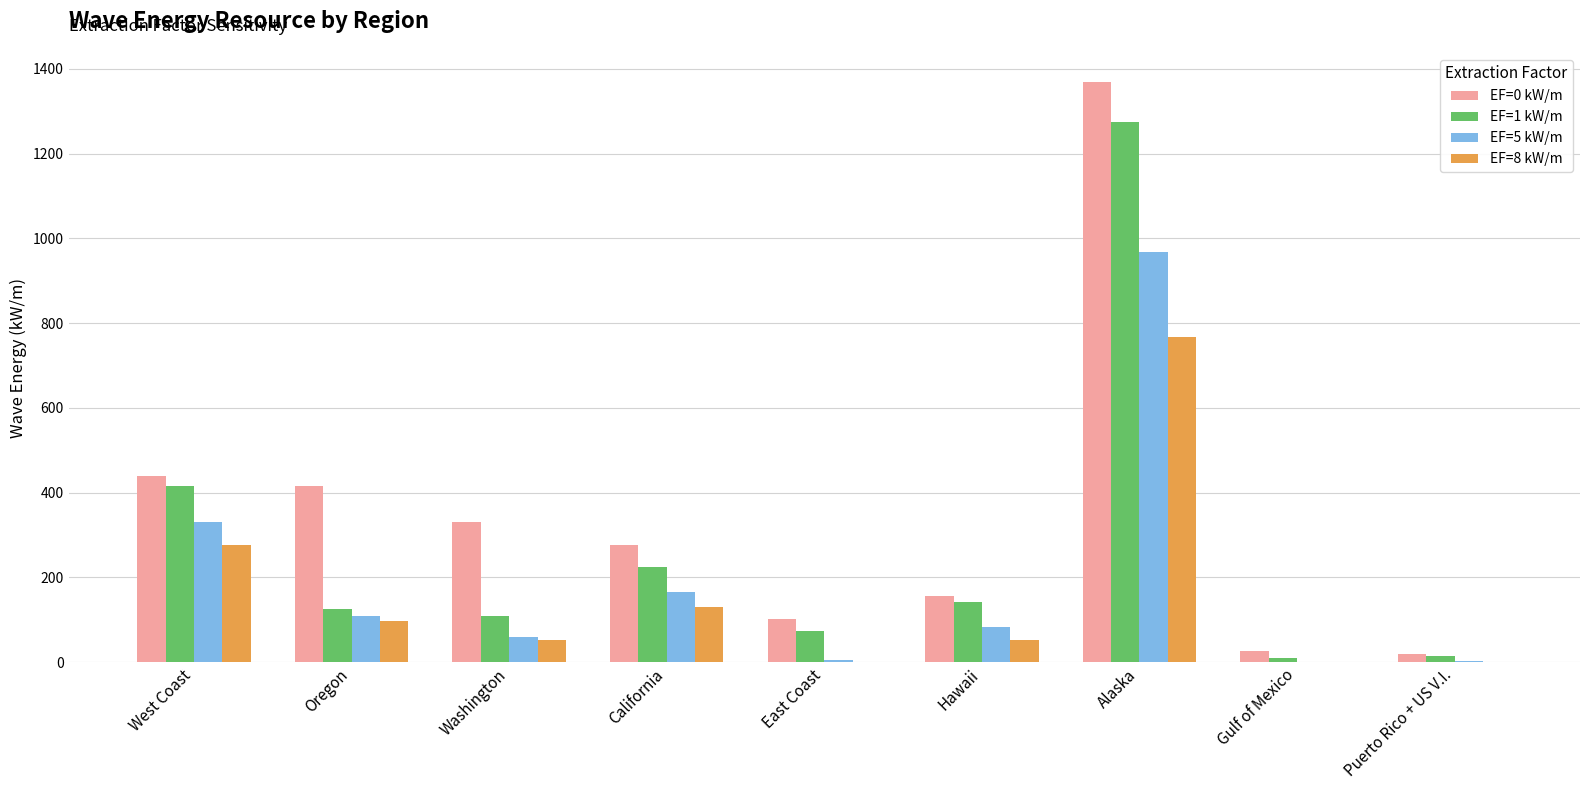

Which series changed the most between West Coast and Alaska?

EF=0 kW/m